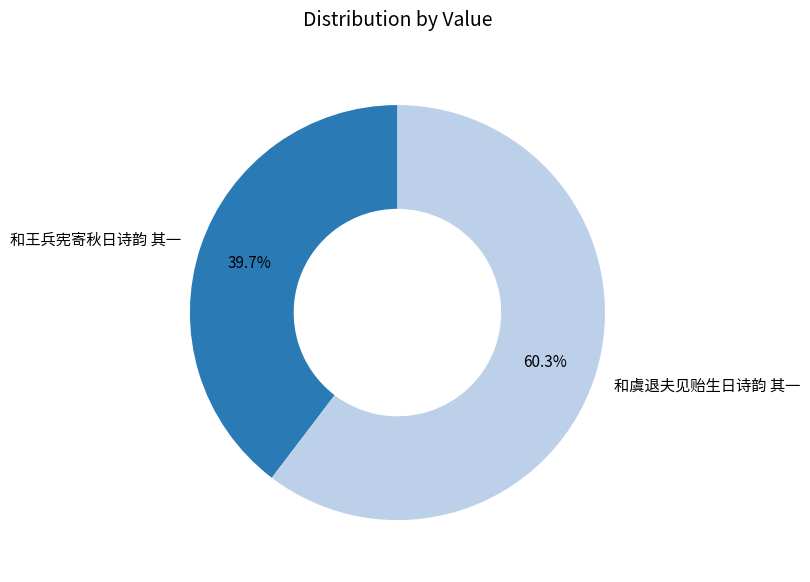

Rank the categories by value from highest to lowest.

和虞退夫见贻生日诗韵 其一, 和王兵宪寄秋日诗韵 其一